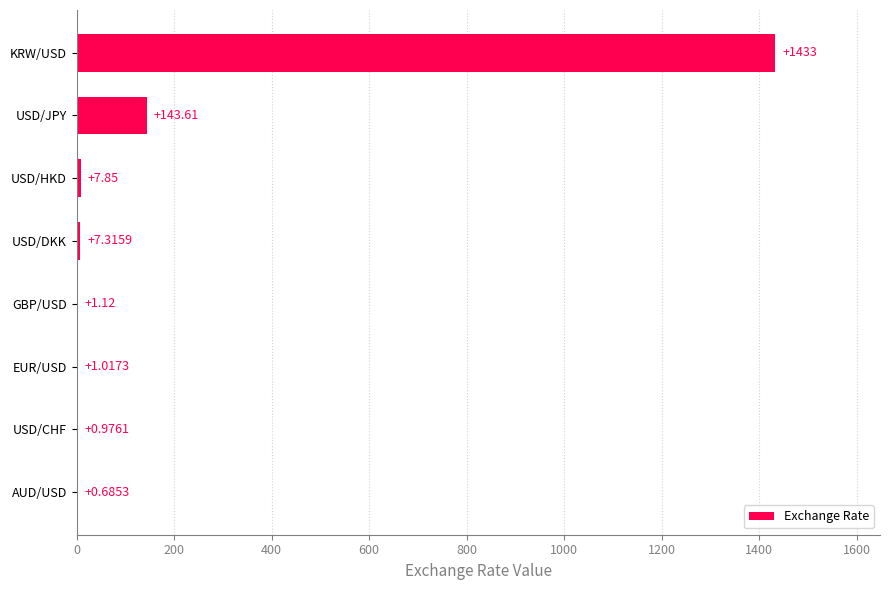

What is the sum of all values?

1595.6